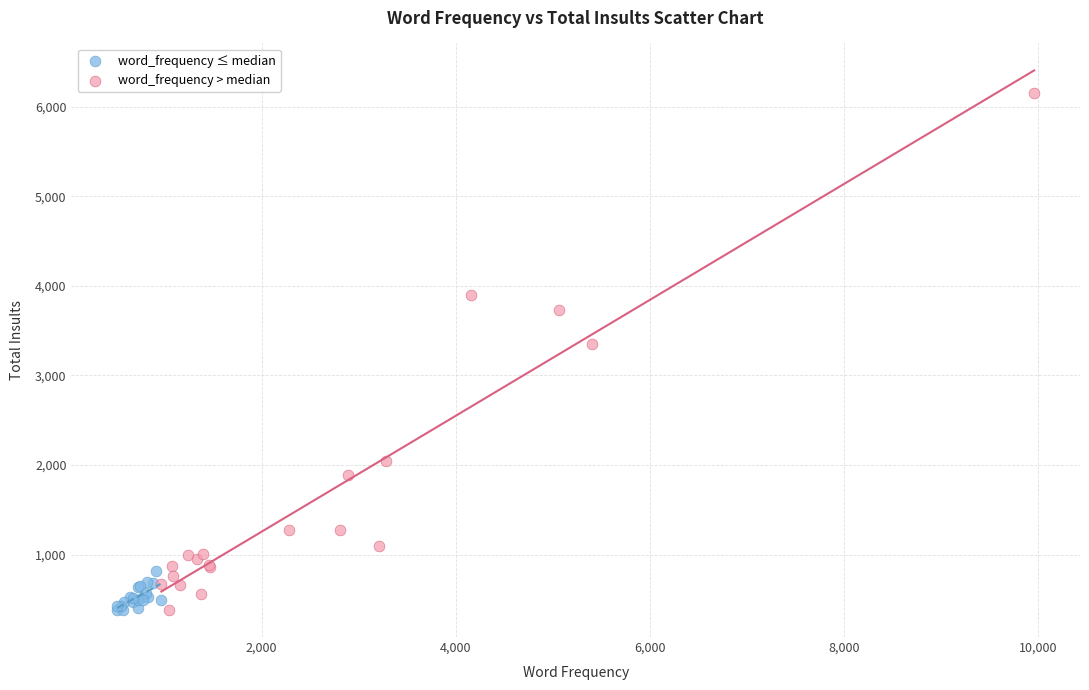

Which series reaches the maximum Y coordinate?

word_frequency > median